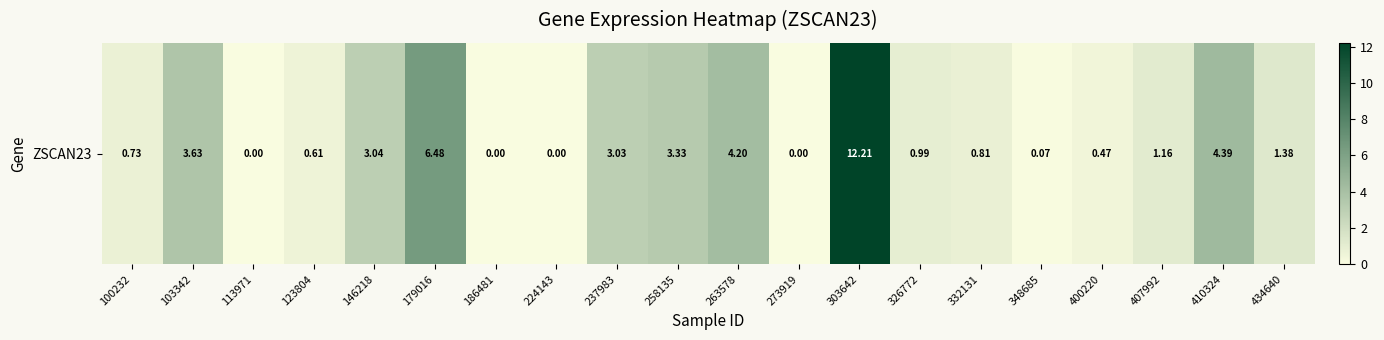

List the labels in order of value, smallest first.

113971, 186481, 224143, 273919, 348685, 400220, 123804, 100232, 332131, 326772, 407992, 434640, 237983, 146218, 258135, 103342, 263578, 410324, 179016, 303642